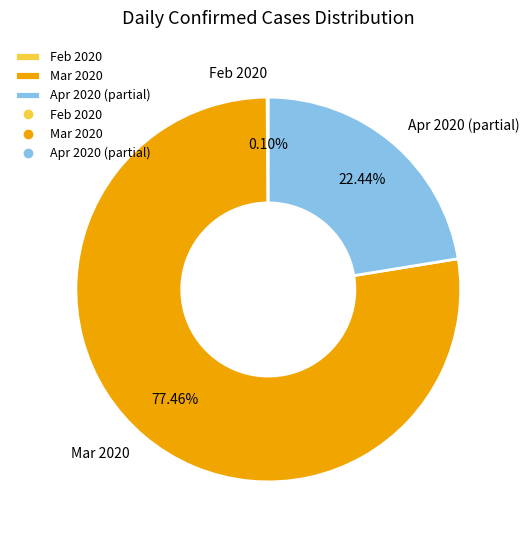

Does any single category account for the majority?

Yes